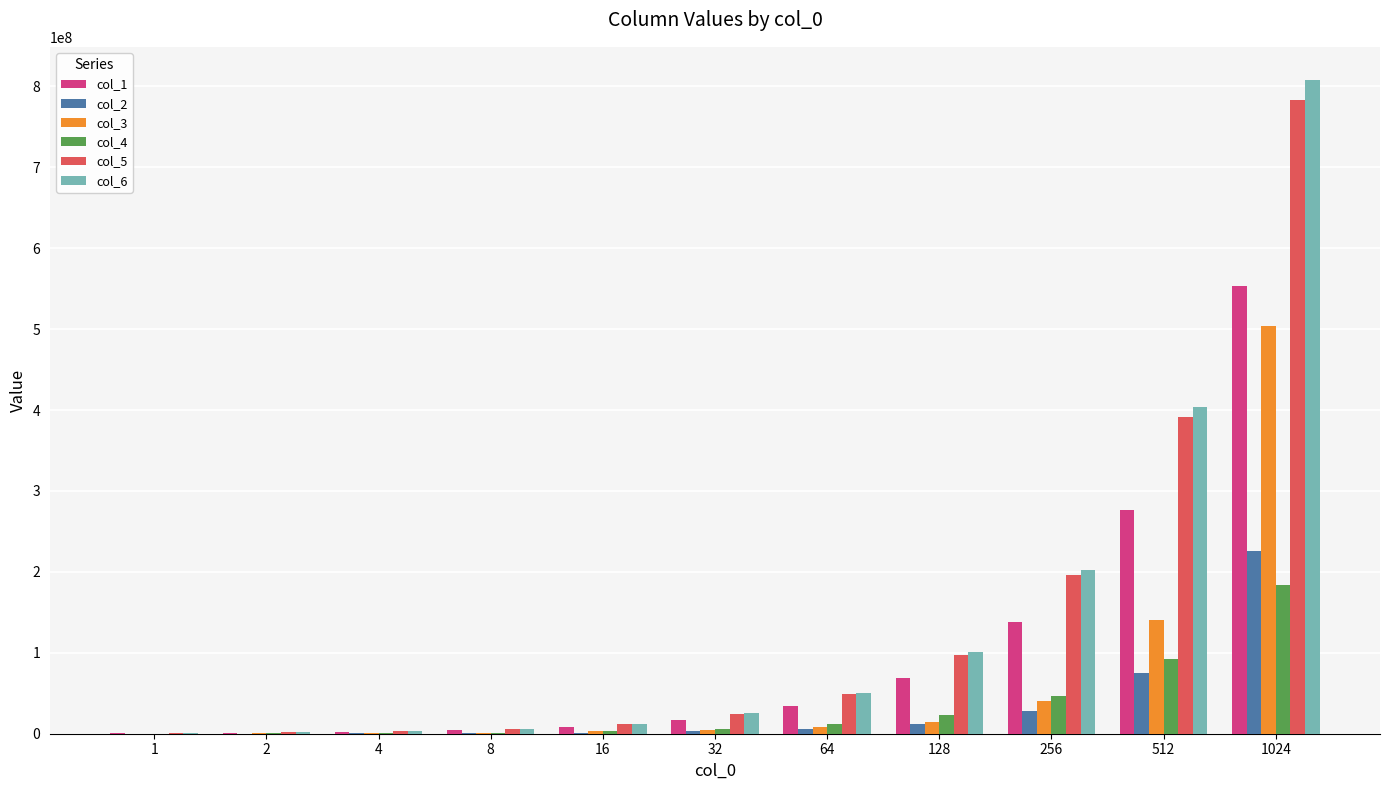

What is the greatest value displayed?

808378368